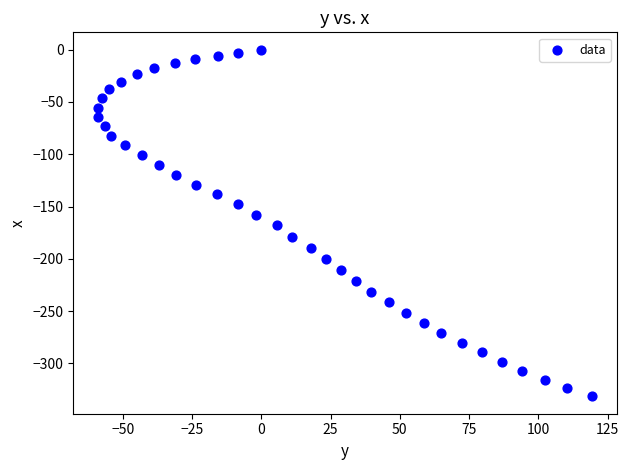

What is the range of Y values (max minus min)?

331.6